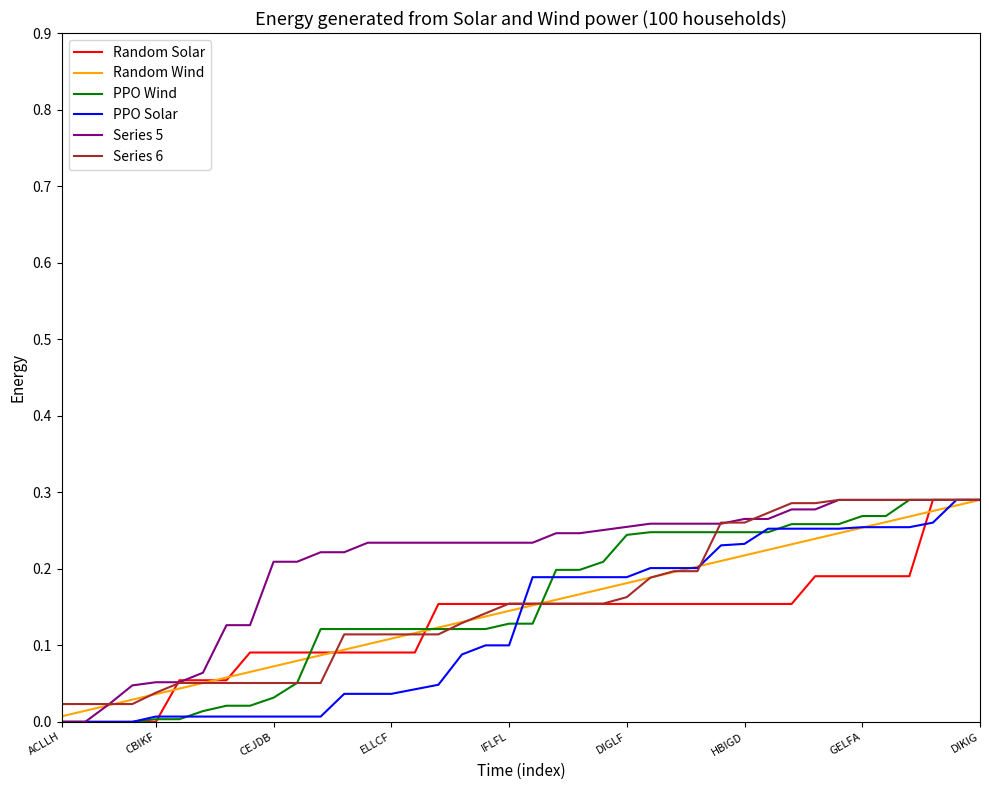

What are all the series names shown in the legend?

Random Solar, Random Wind, PPO Wind, PPO Solar, Series 5, Series 6